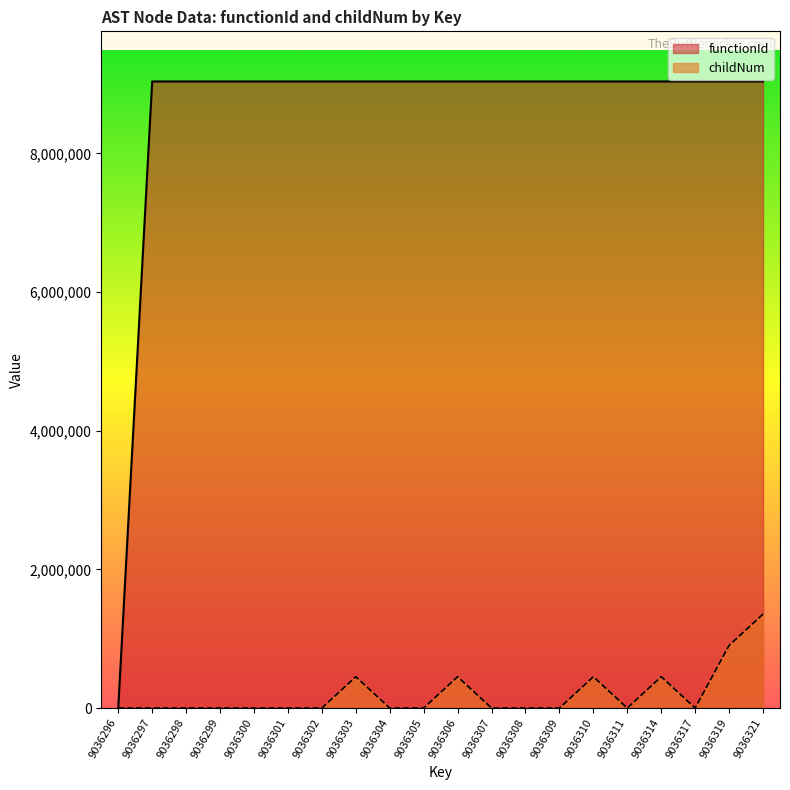

At which category does the chart reach its peak across all series?

9036297